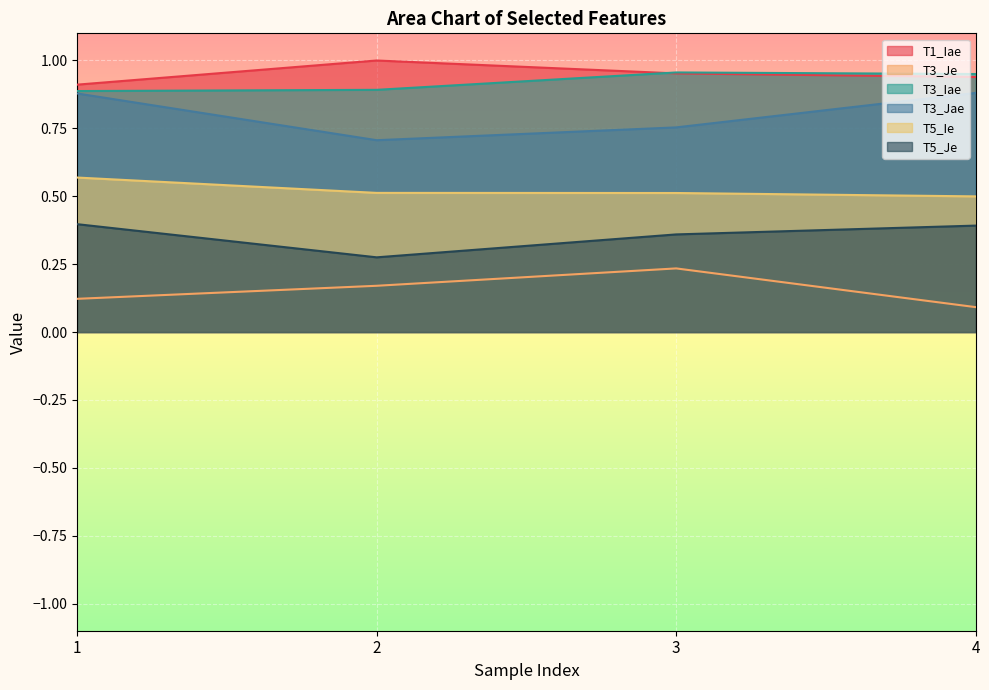

Between 3 and 2, which is larger?

2